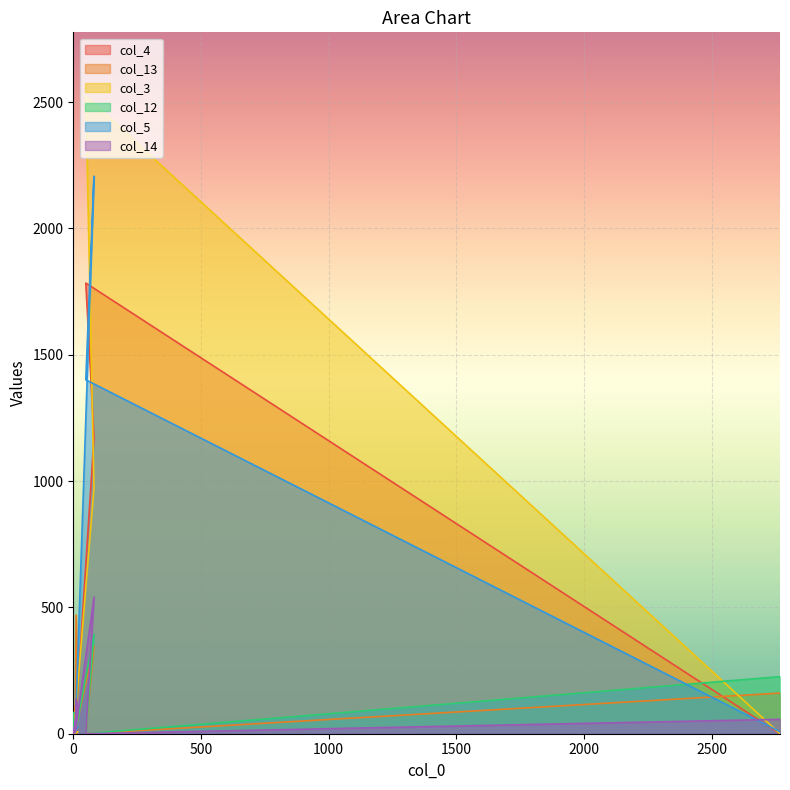

How many data points in col_5 are less than 14?

5